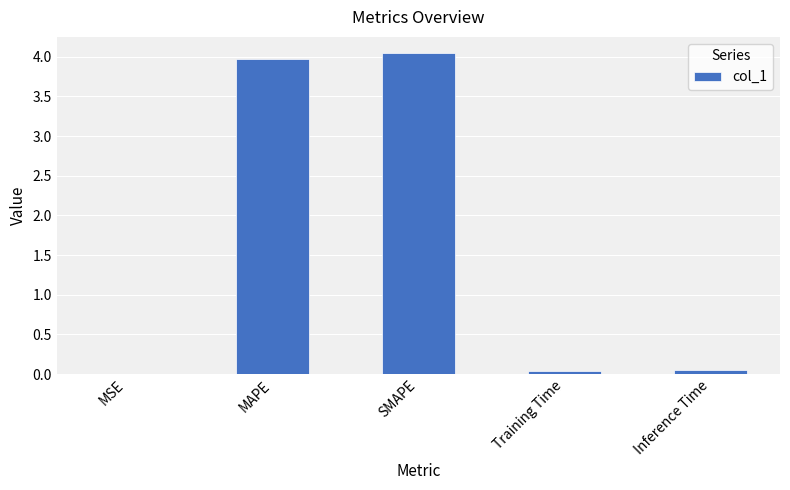

What is the sum of all values?

8.1